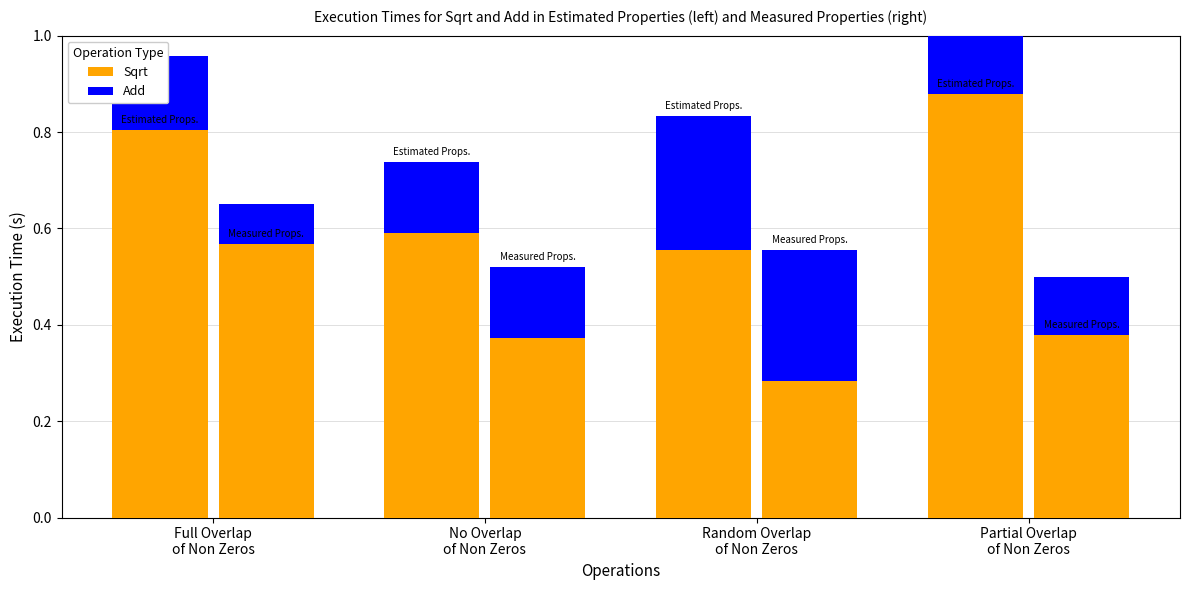

Which series has the largest total across all categories?

Sqrt